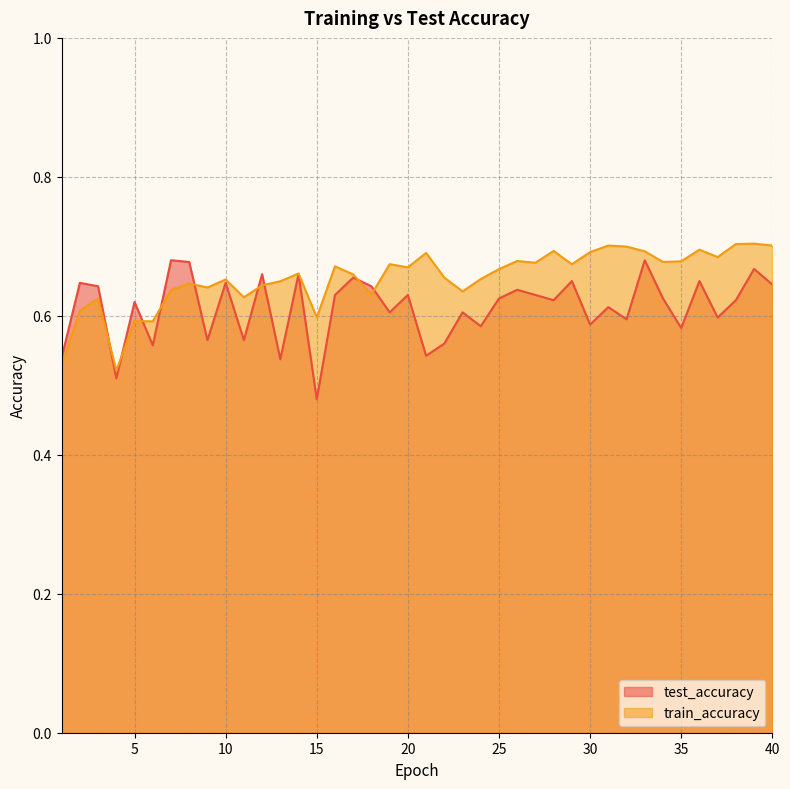

At 18, list the series in order from smallest to largest.

train_accuracy, test_accuracy